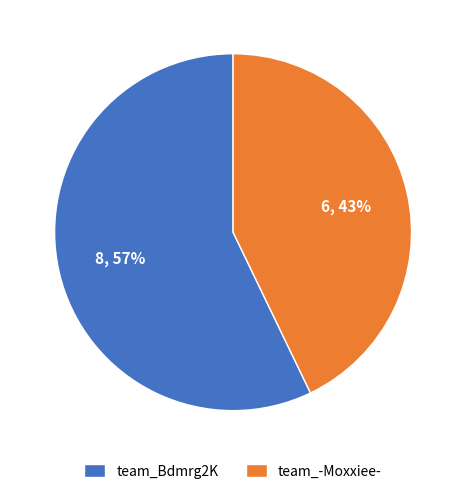

To the nearest percent, what portion does team_Bdmrg2K represent?

57%